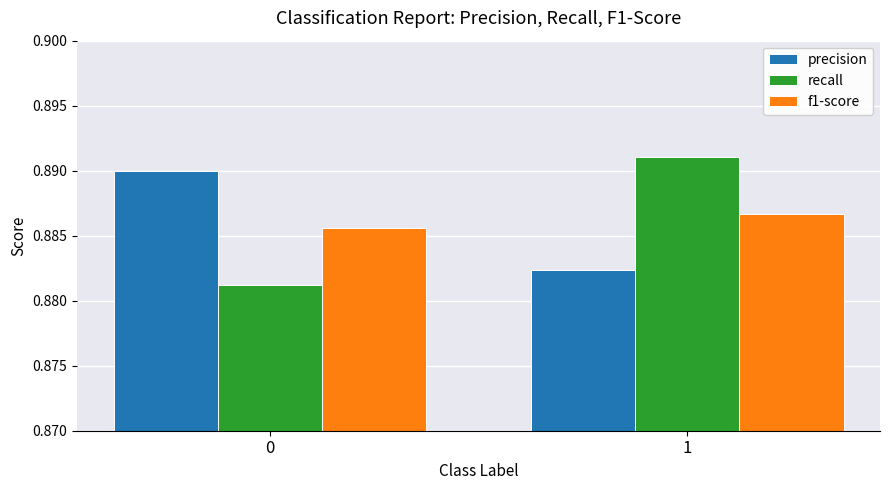

Rank the categories by precision value from highest to lowest.

0, 1